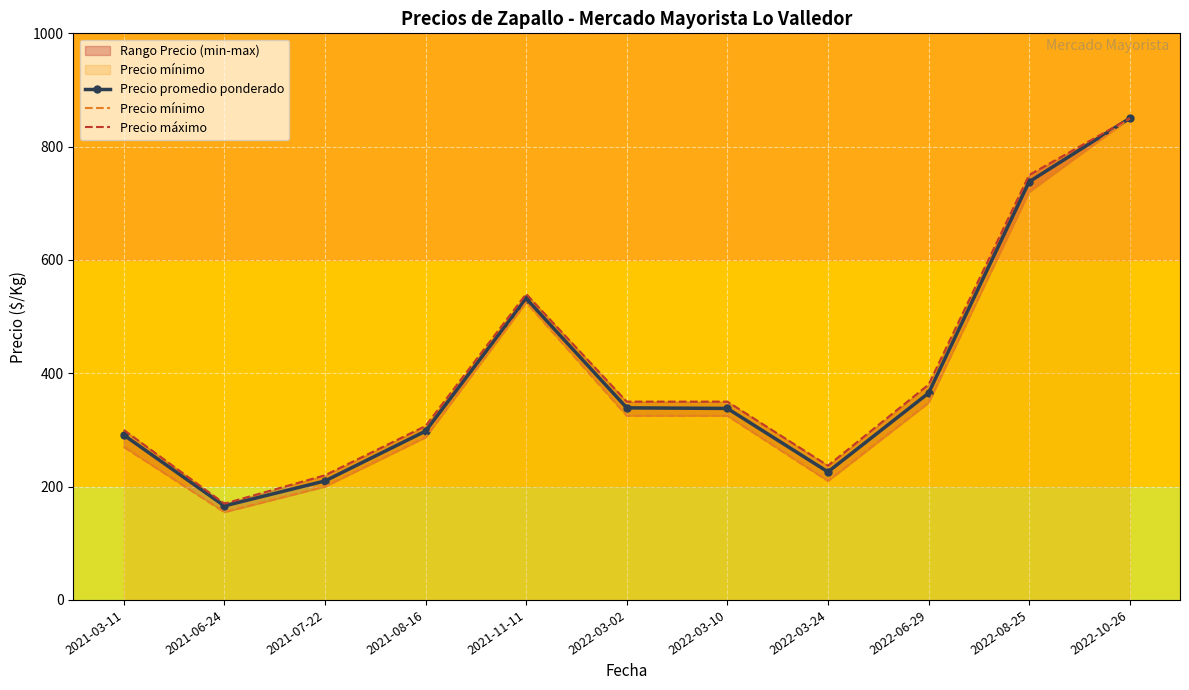

What is the value of the Precio promedio ponderado point at the 8th from the left?

226